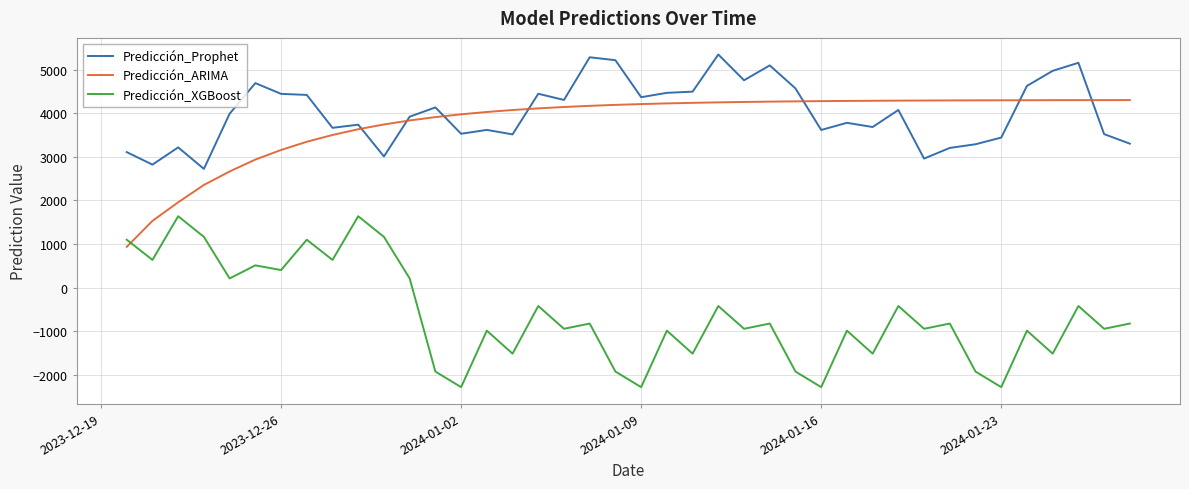

What is the highest value of the Predicción_Prophet series?

5345.3